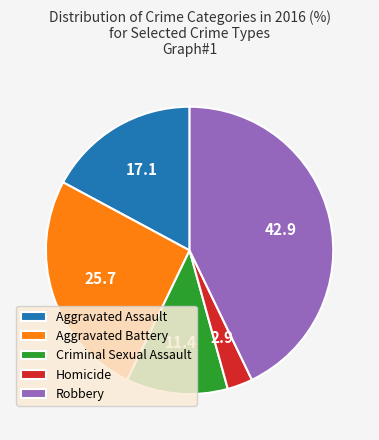

Is there any slice that represents more than half of the pie?

No